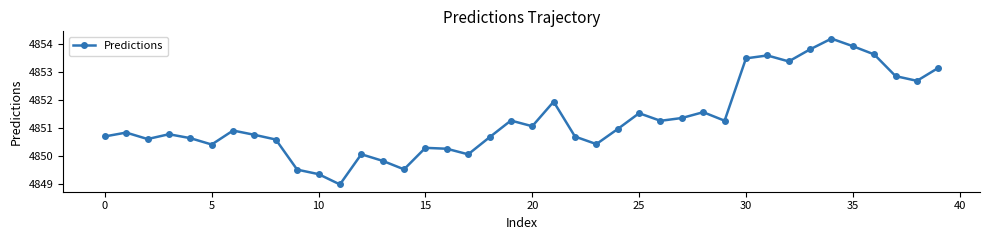

True or false: there are more than 0 points higher than both neighbors.

True